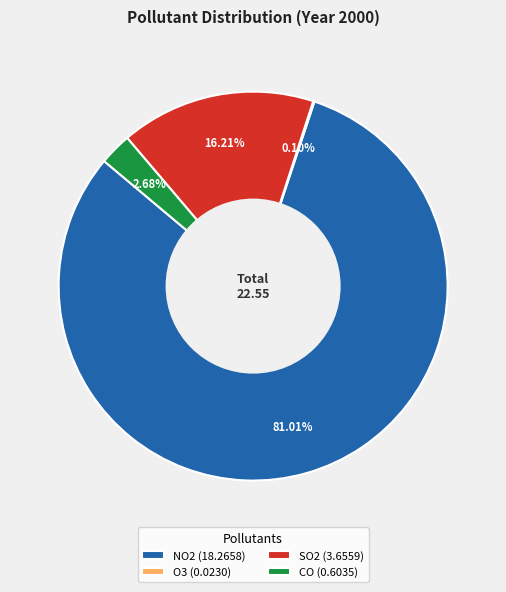

What portion of the pie excludes NO2?

19.0%